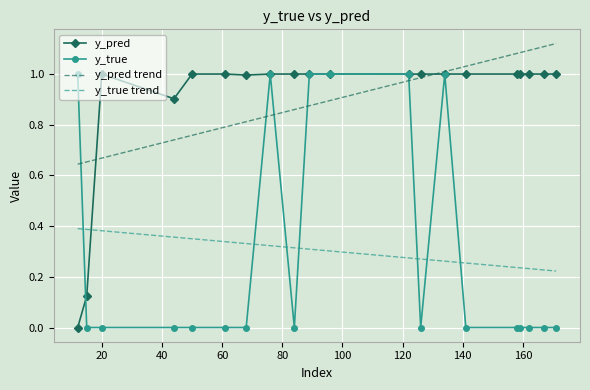

How many times do y_true trend and y_true cross each other?

7